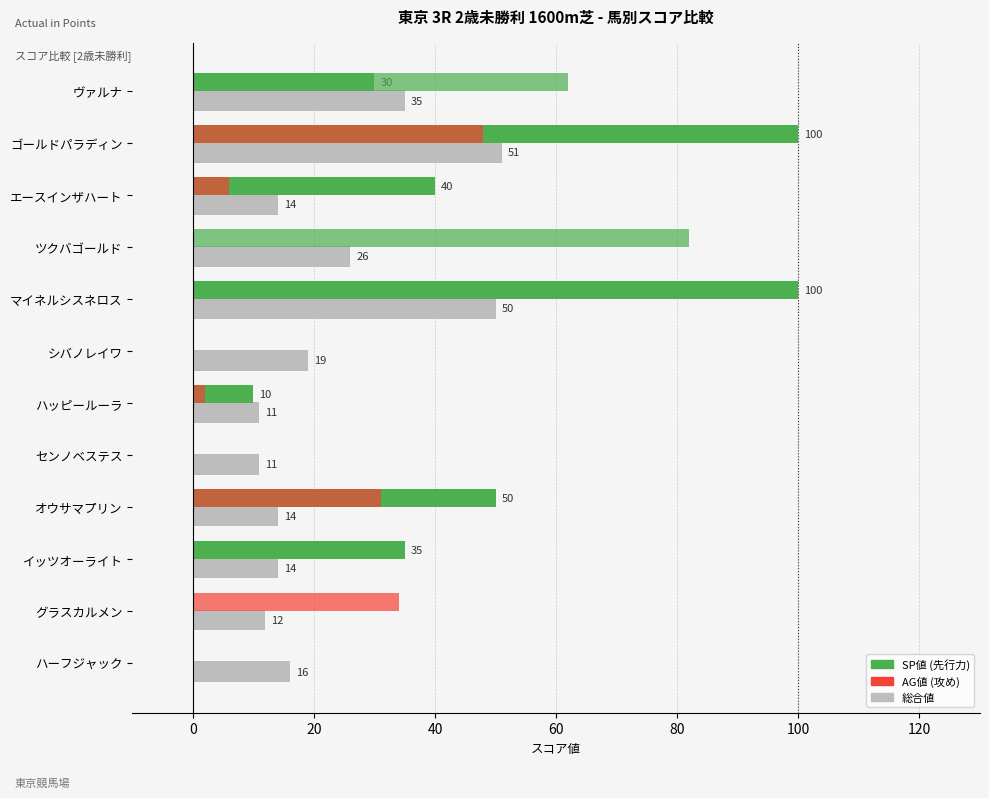

Which series has the largest total across all categories?

SP値